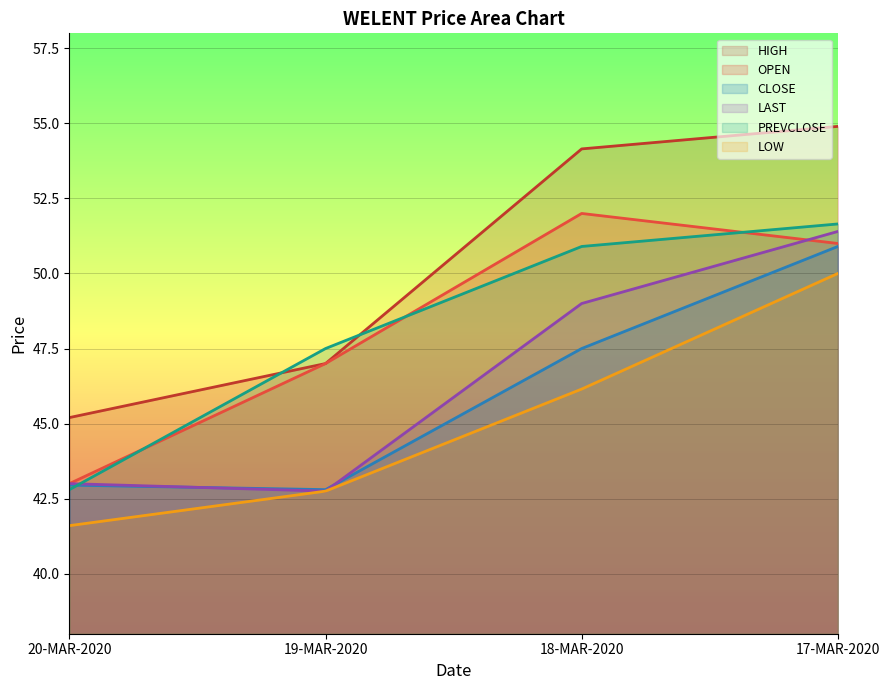

The value of HIGH at 17-MAR-2020 is 34.0. True or false?

False